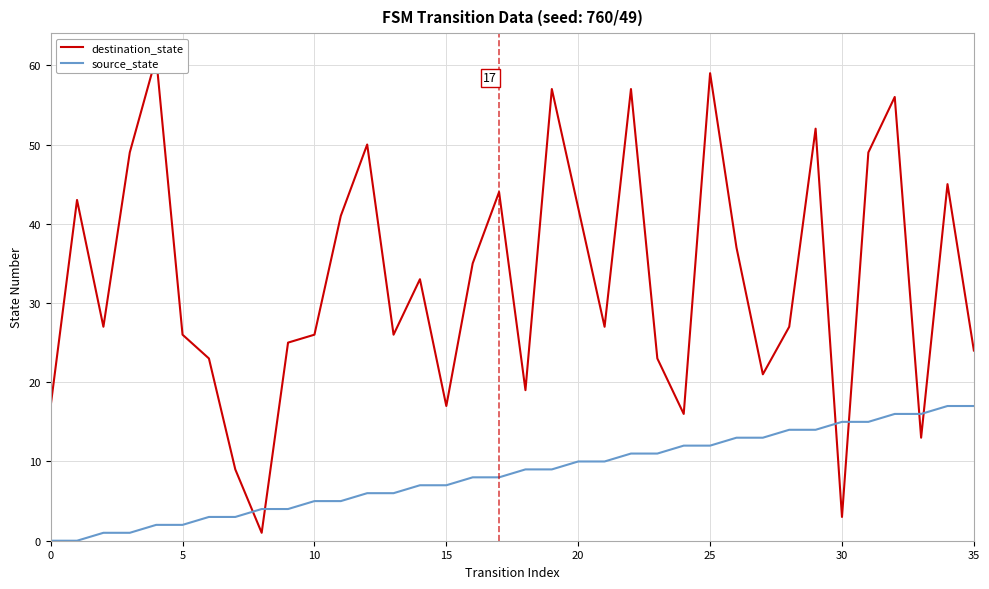

In destination_state, how many points are higher than both neighbors (excluding endpoints)?

11